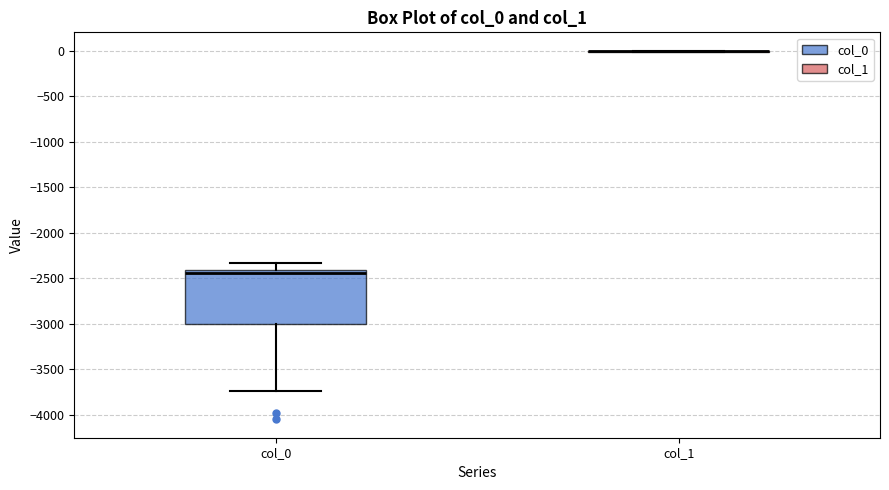

Reading left to right, read every box against the y-axis: the position of its median line, the range the box covers, and the ends of its whiskers. The values are not printed on the chart, so give them approximately, as read against the axis.

col_0: median -2450, box -3000 to -2400, whiskers -3750 to -2350
col_1: box collapsed to a line at 0, whiskers 0 to 0